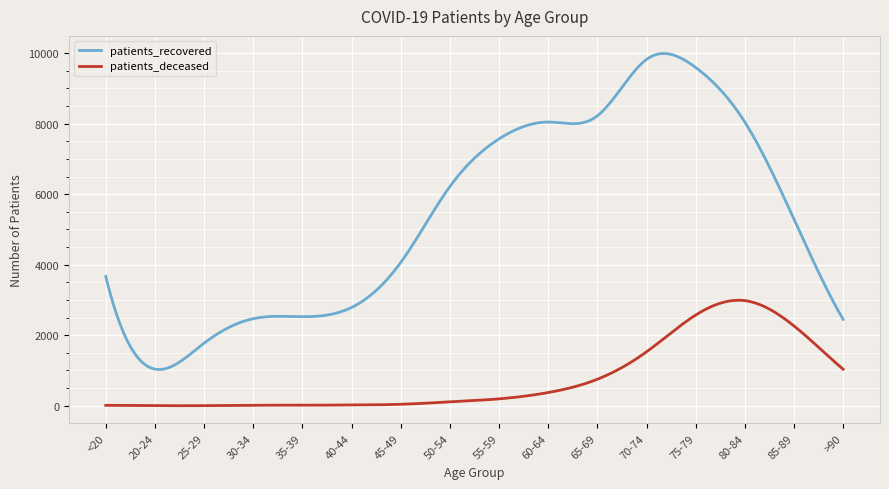

True or false: patients_deceased and patients_recovered cross at least once.

False